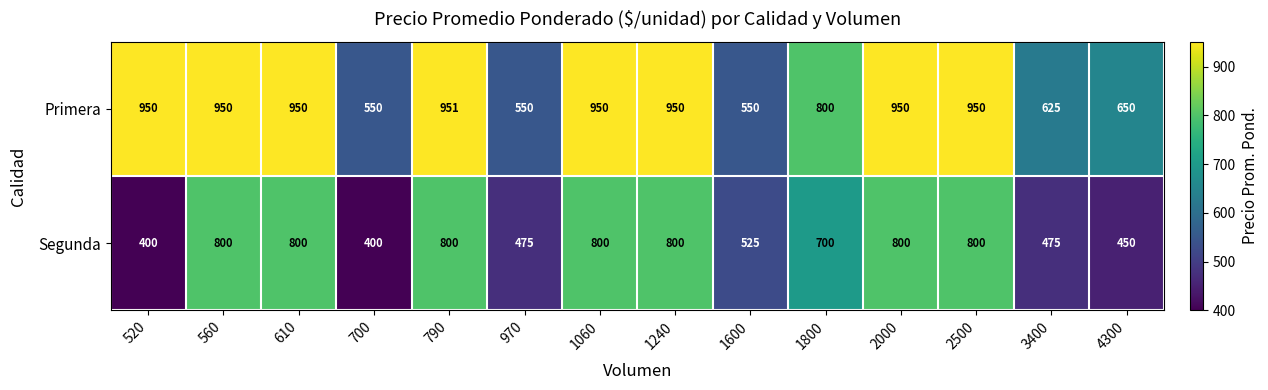

Reading left to right, what are all the values shown in this chart?

Primera: 520=950	560=950	610=950	700=550	790=951	970=550	1060=950	1240=950	1600=550	1800=800	2000=950	2500=950	3400=625	4300=650
Segunda: 520=400	560=800	610=800	700=400	790=800	970=475	1060=800	1240=800	1600=525	1800=700	2000=800	2500=800	3400=475	4300=450